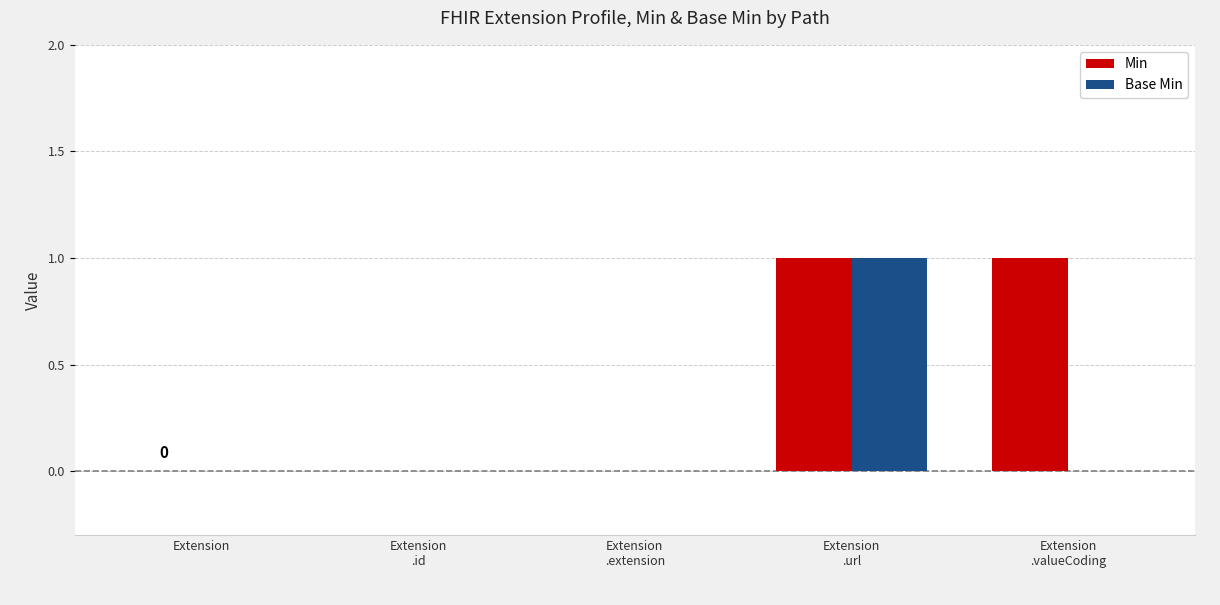

Which series has the largest total across all categories?

Min